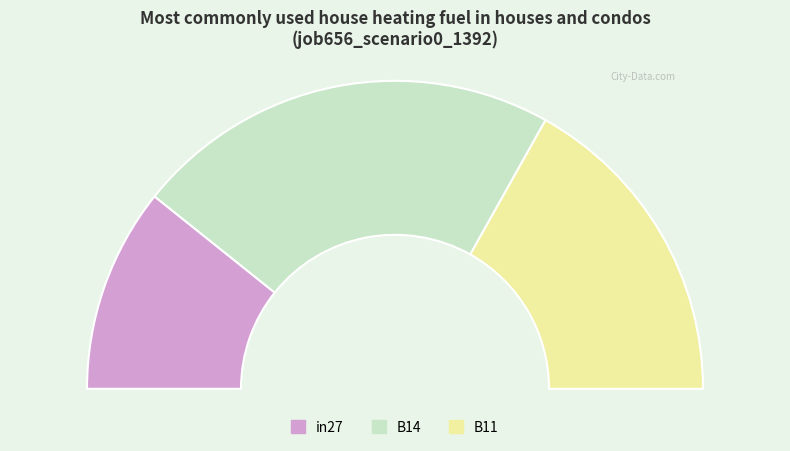

Which slice is the largest?

B14